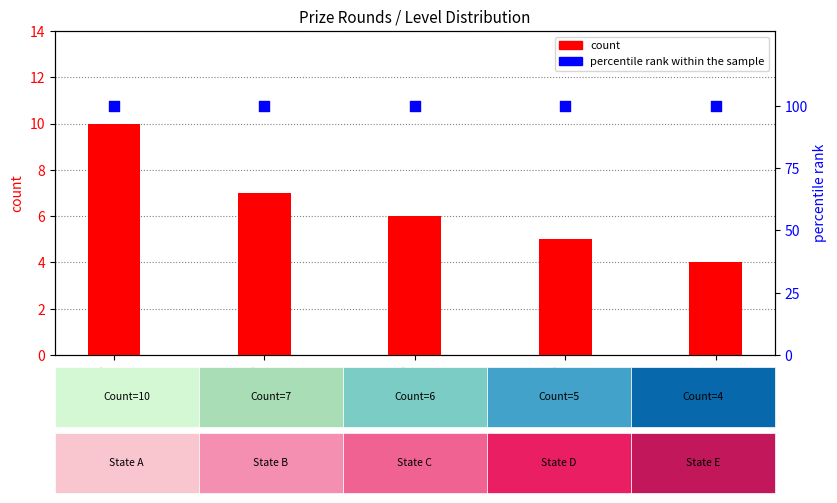

Which series has the largest total across all categories?

percentile rank within the sample